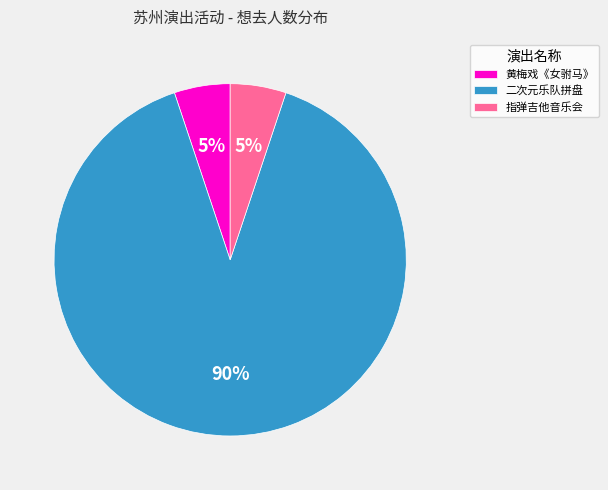

To the nearest percent, what portion does 二次元乐队拼盘 represent?

90%